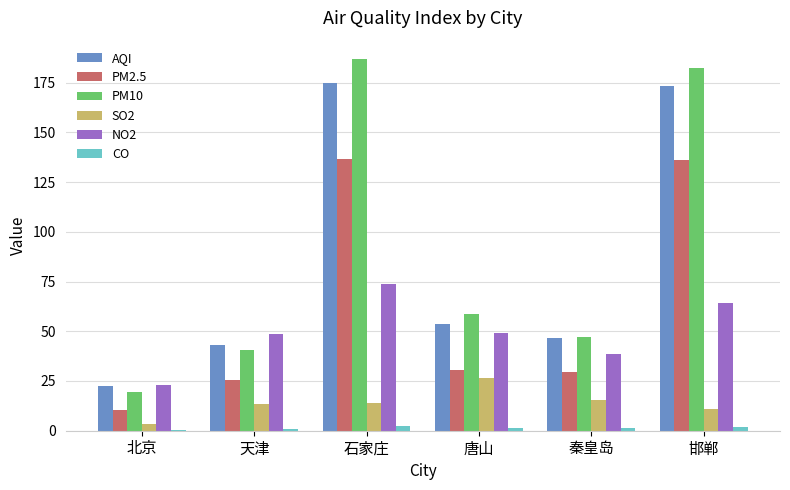

Is the value of AQI at 秦皇岛 greater than the value of SO2 at 北京?

Yes